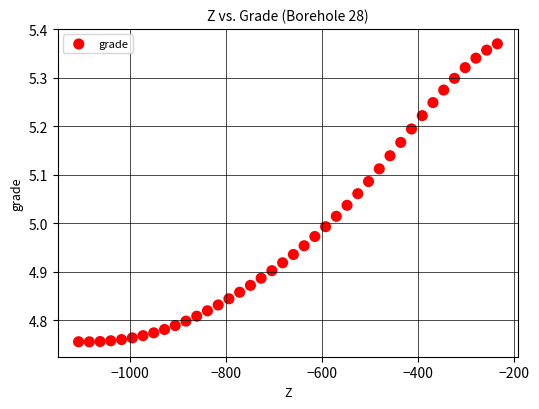

What is the range of X values (max minus min)?

872.8